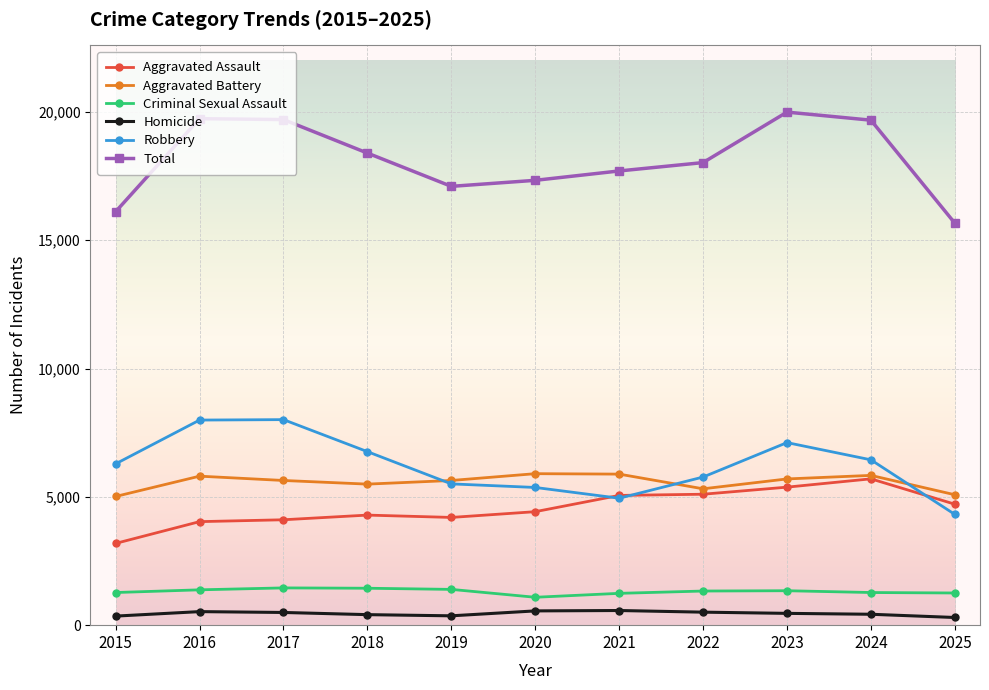

True or false: Aggravated Assault has more than 0 points higher than both neighbors.

True